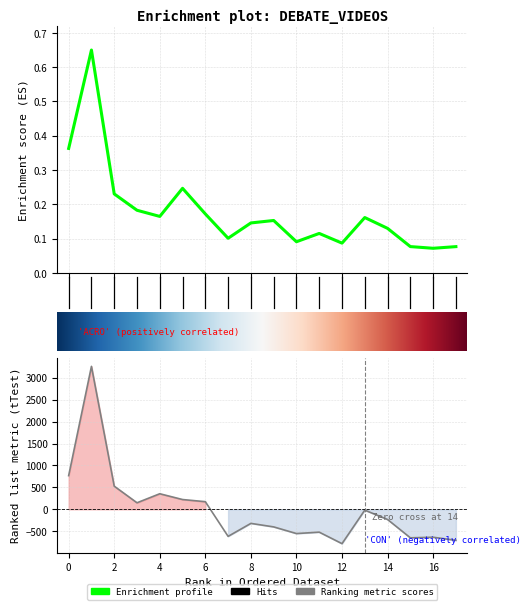

What is the maximum value for LikeCount?

3259.1